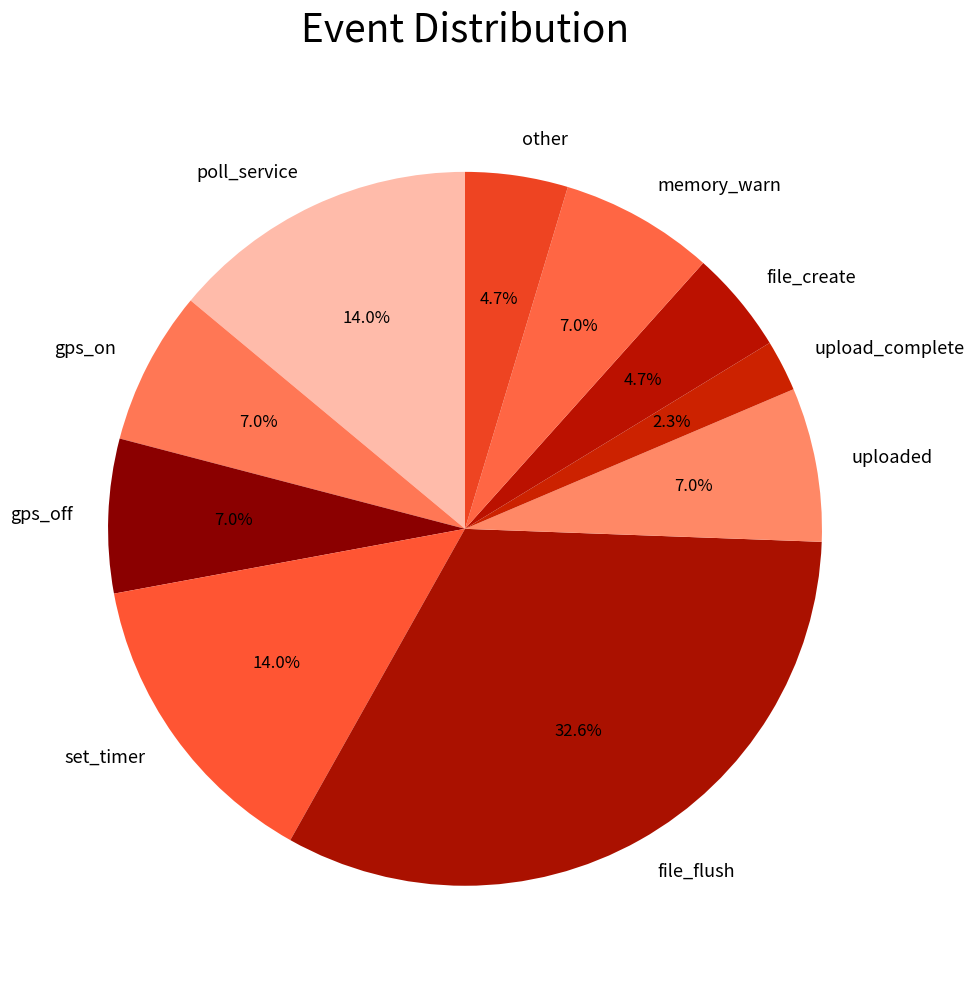

Which slice is the smallest?

upload_complete